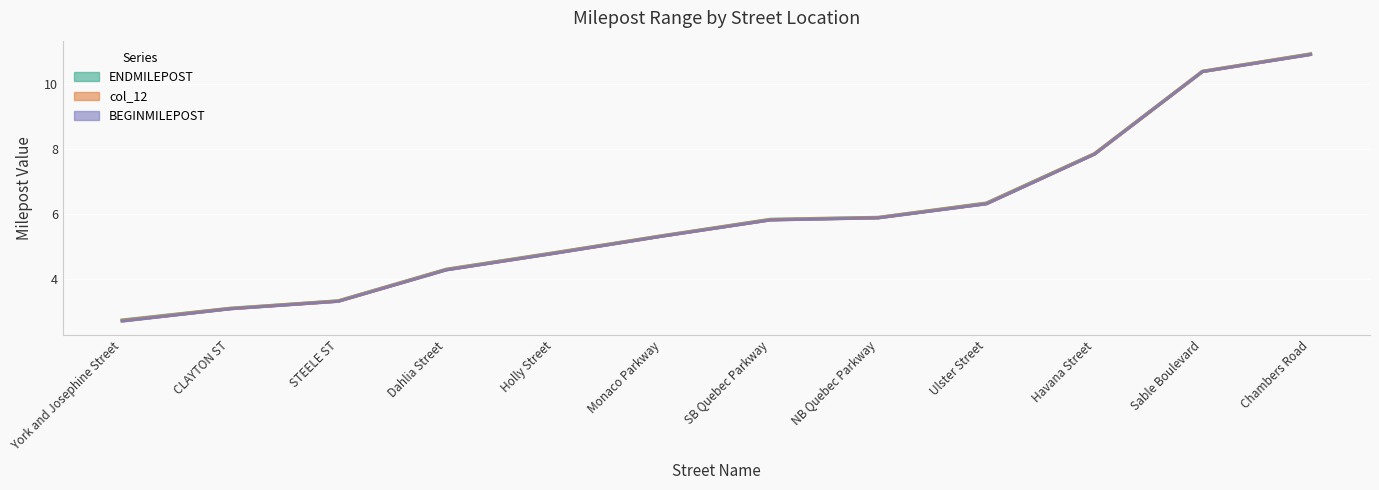

True or false: ENDMILEPOST and BEGINMILEPOST cross at least once.

False